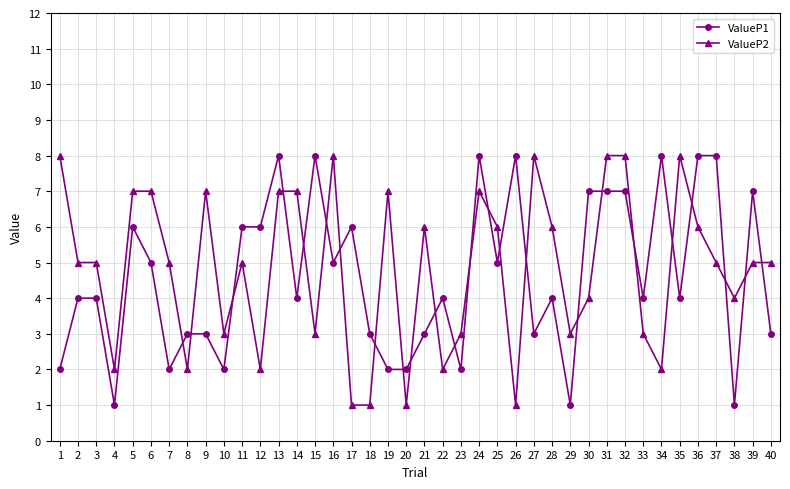

True or false: ValueP2 has more than 0 points higher than both neighbors.

True